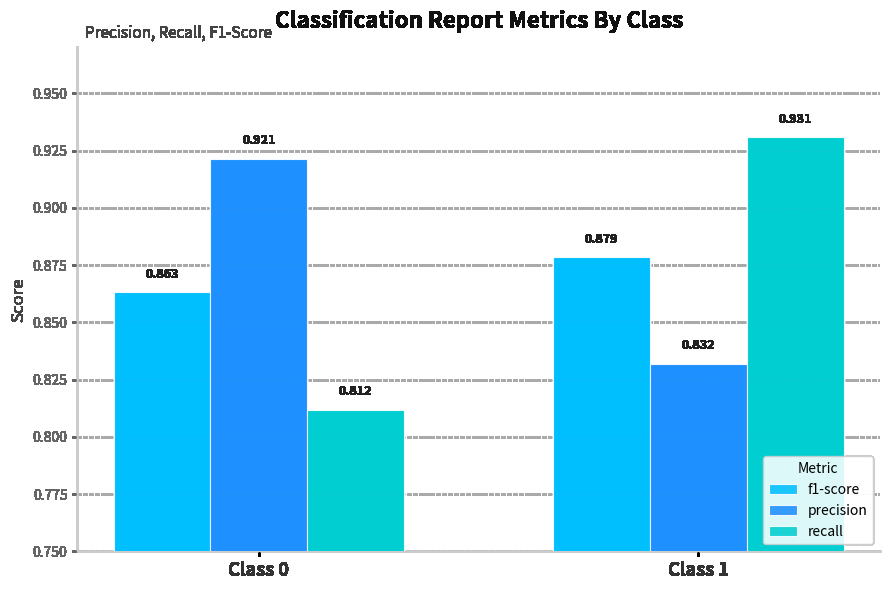

Which series has the widest spread of values?

recall